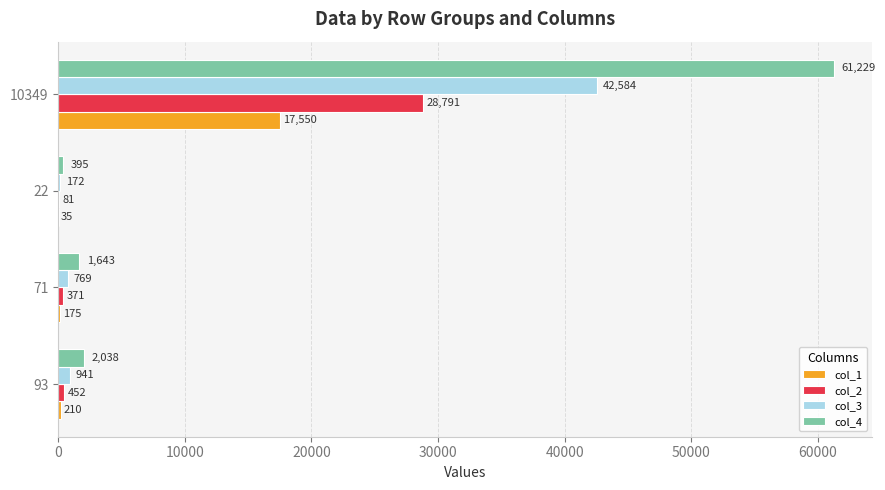

What is the greatest value displayed?

61229